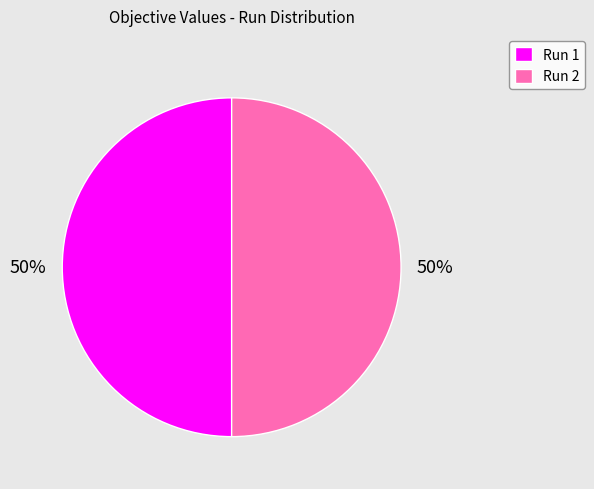

Is the sum of Run 1 and Run 2 greater than half?

Yes